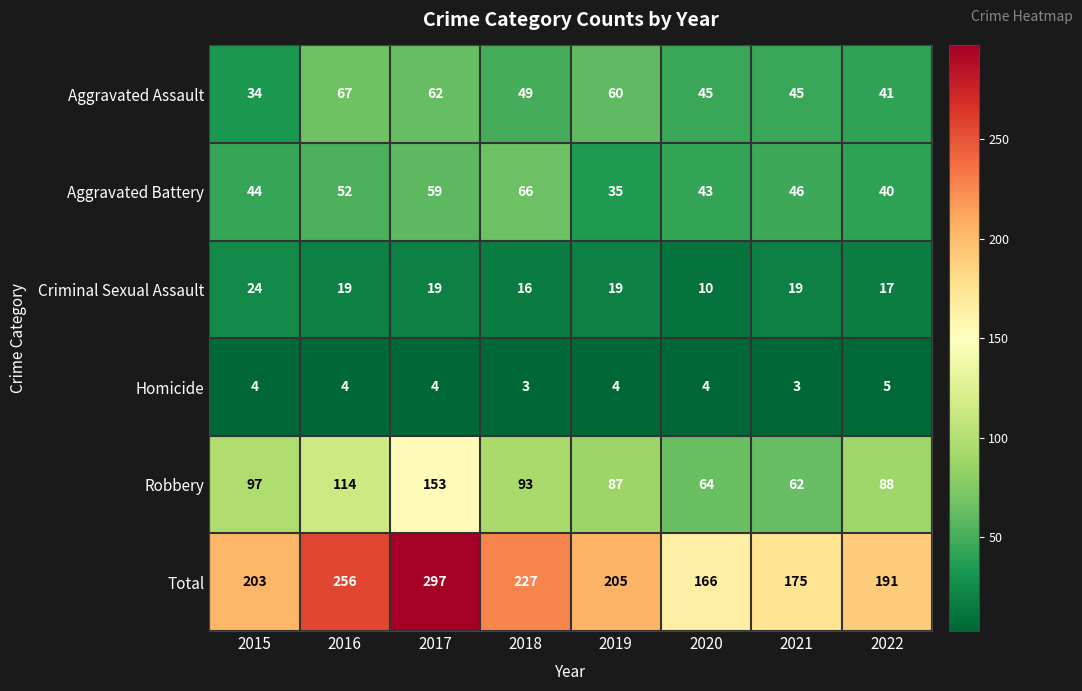

True or false: Homicide has a value of 4 at 2017.

True